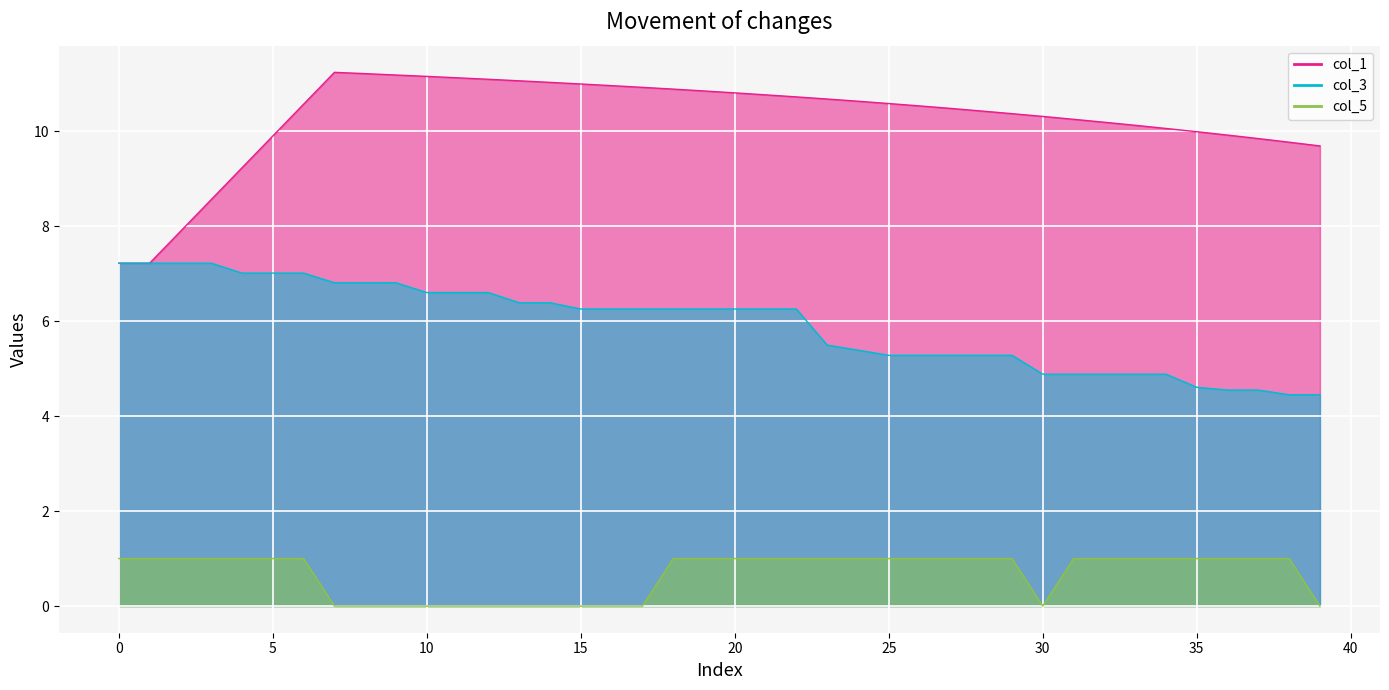

What is the label of the 20th point from the right?

20